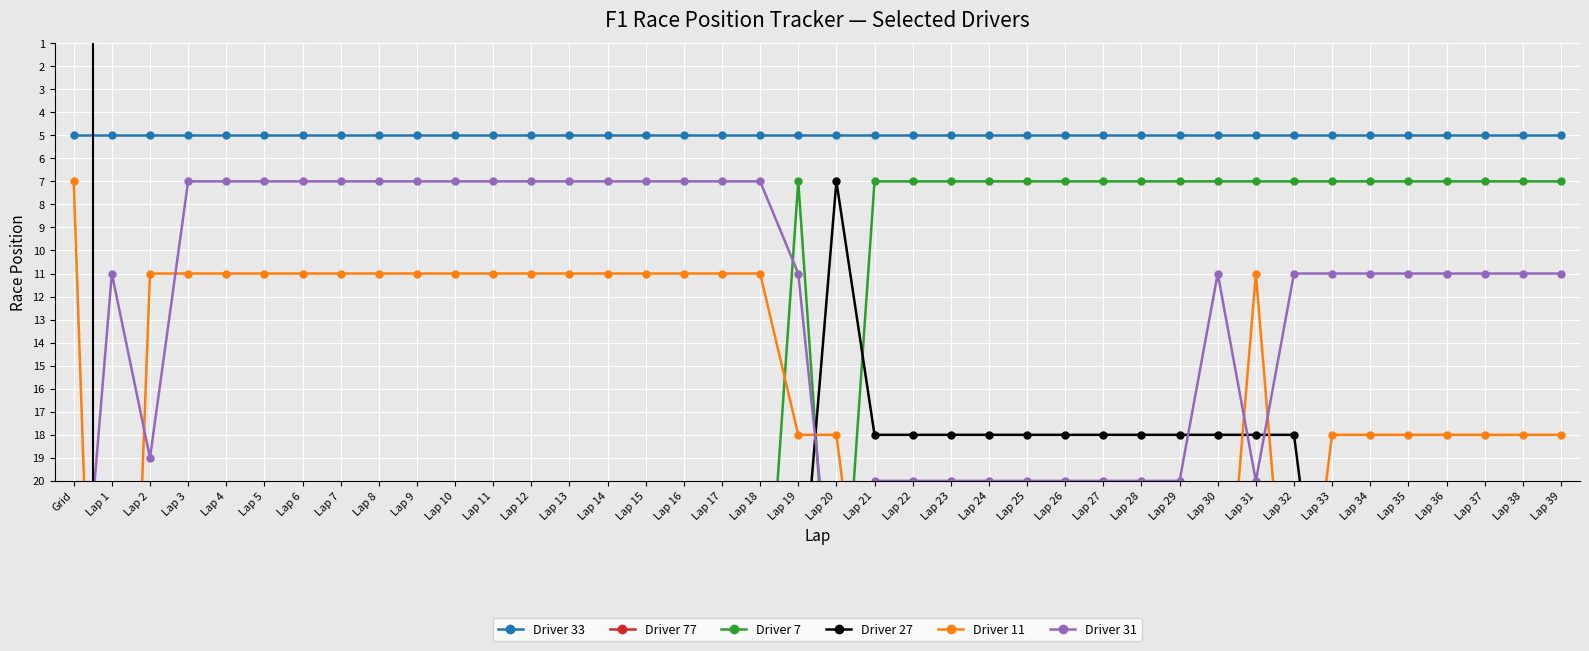

True or false: Driver 33 and Driver 7 intersect in this chart.

False